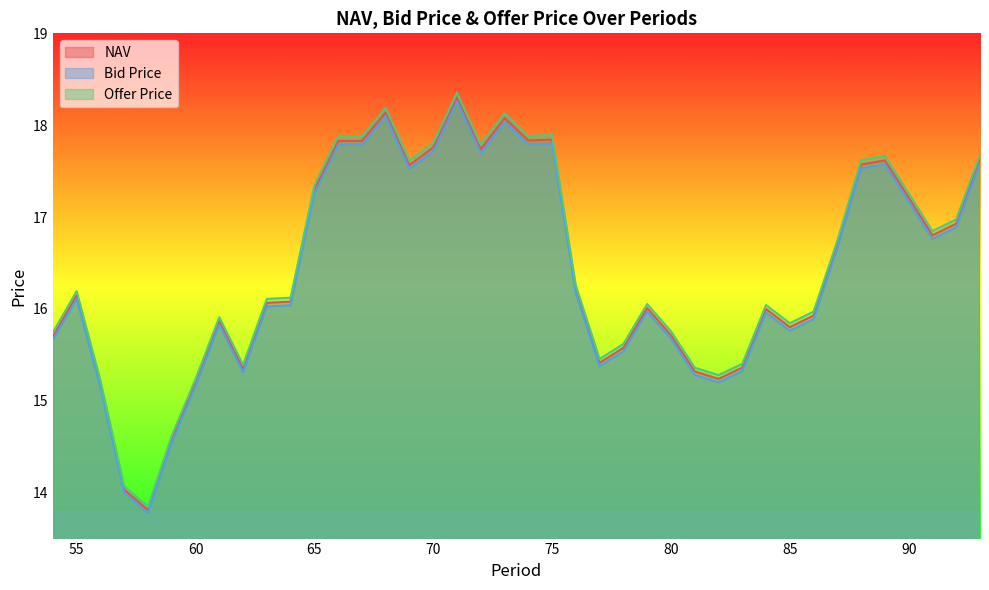

What is the total value across all series at 69?

52.7